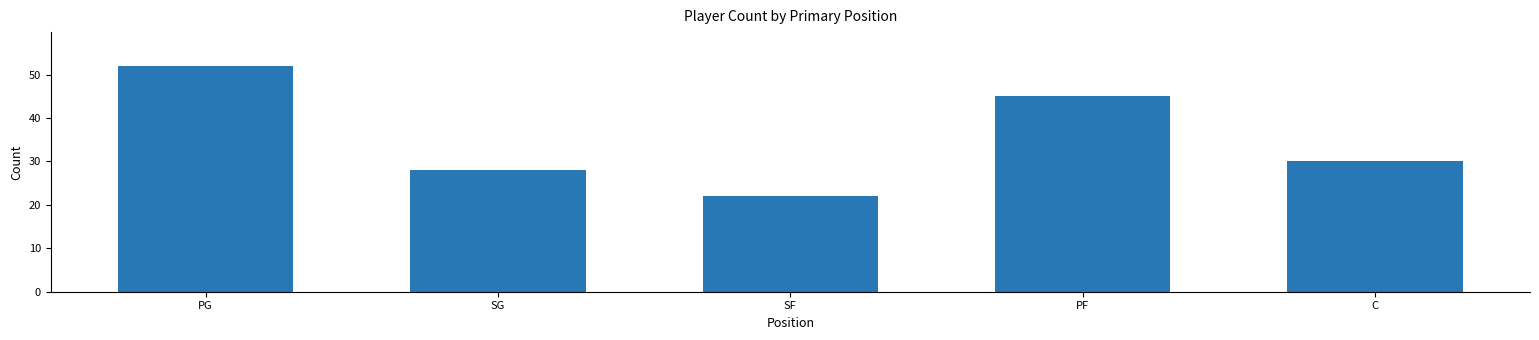

Which has a higher value, C or PG?

PG